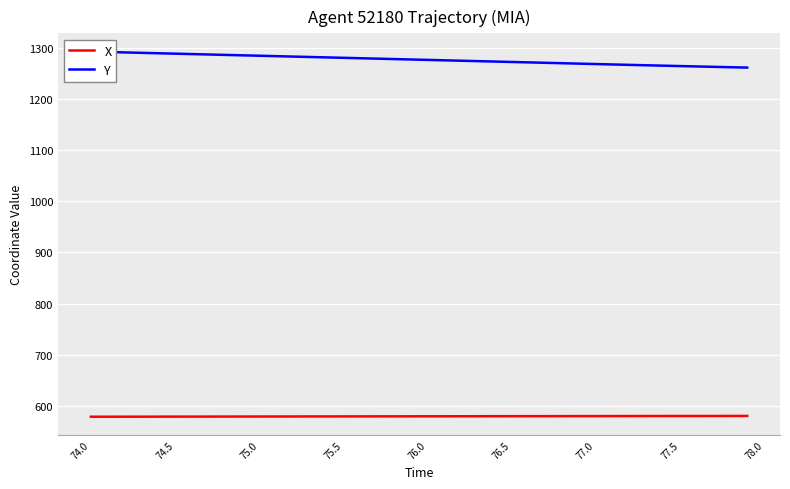

At how many categories does at least one series exceed 765?

40